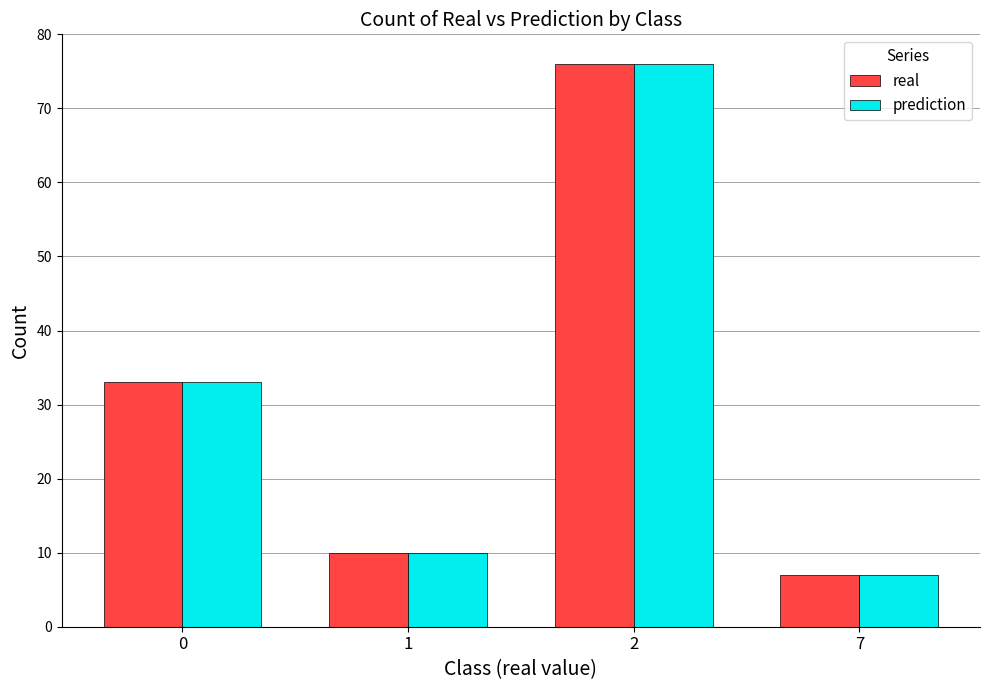

List the labels in order of prediction value, largest first.

2, 0, 1, 7